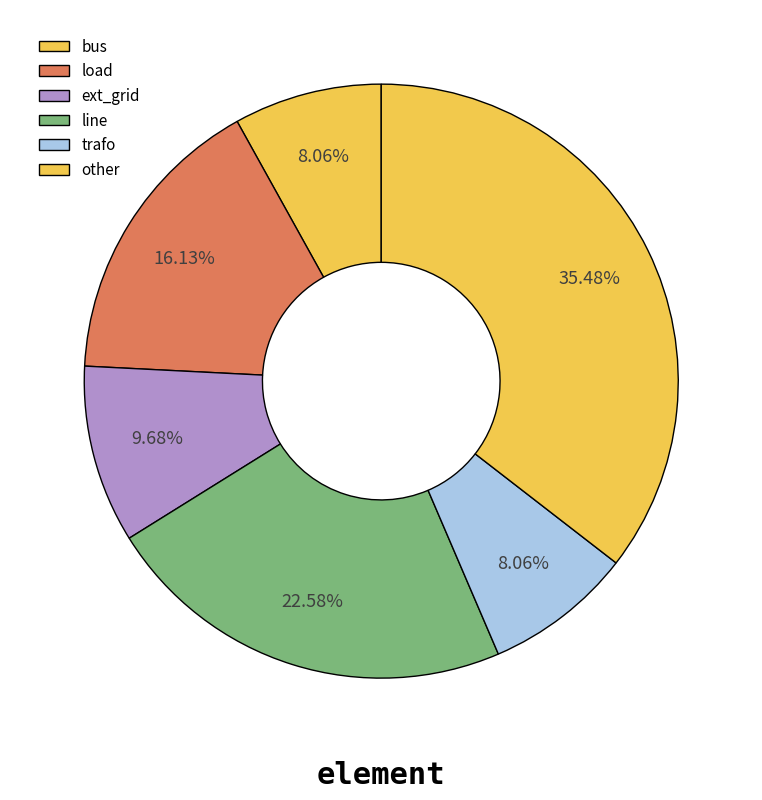

How many slices are in this pie chart?

6